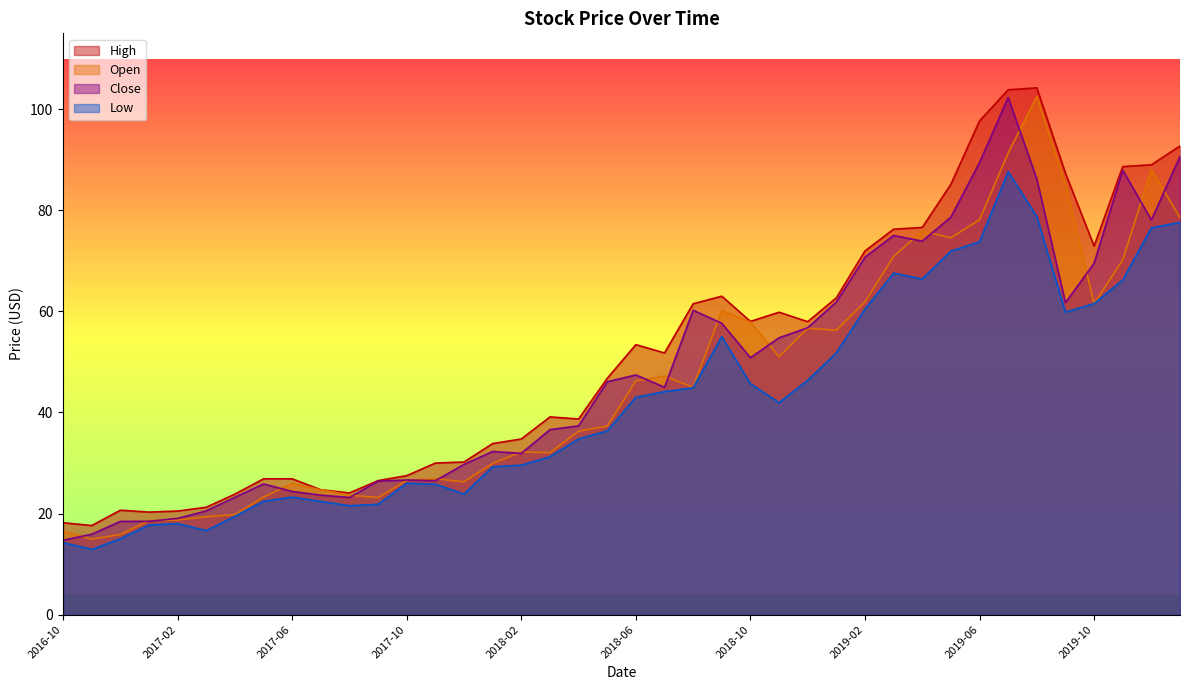

Rank the categories by Open value from lowest to highest.

2016-11, 2016-12, 2016-10, 2017-01, 2017-02, 2017-03, 2017-04, 2017-09, 2017-05, 2017-08, 2017-07, 2017-06, 2017-12, 2017-10, 2017-11, 2018-01, 2018-03, 2018-02, 2018-04, 2018-05, 2018-08, 2018-06, 2018-07, 2018-11, 2019-01, 2018-12, 2018-10, 2018-09, 2019-10, 2019-02, 2019-11, 2019-03, 2019-05, 2019-04, 2019-06, 2020-01, 2019-09, 2019-12, 2019-07, 2019-08